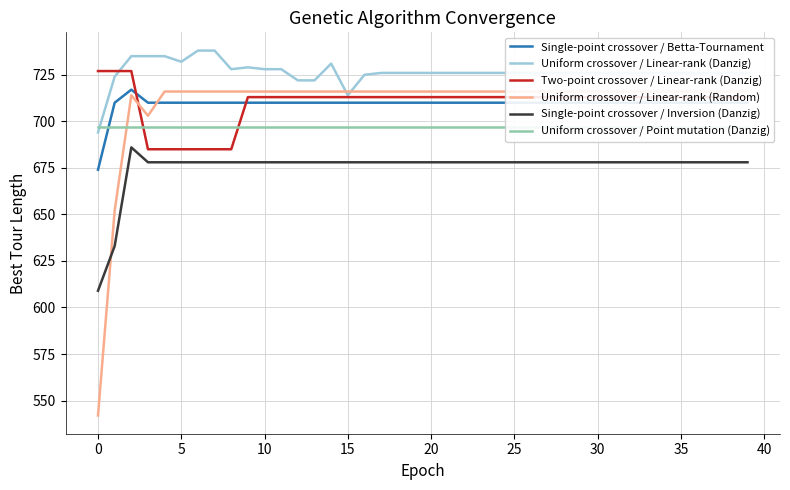

True or false: Single-point crossover / Inversion (Danzig) and Single-point crossover / Betta-Tournament cross at least once.

False